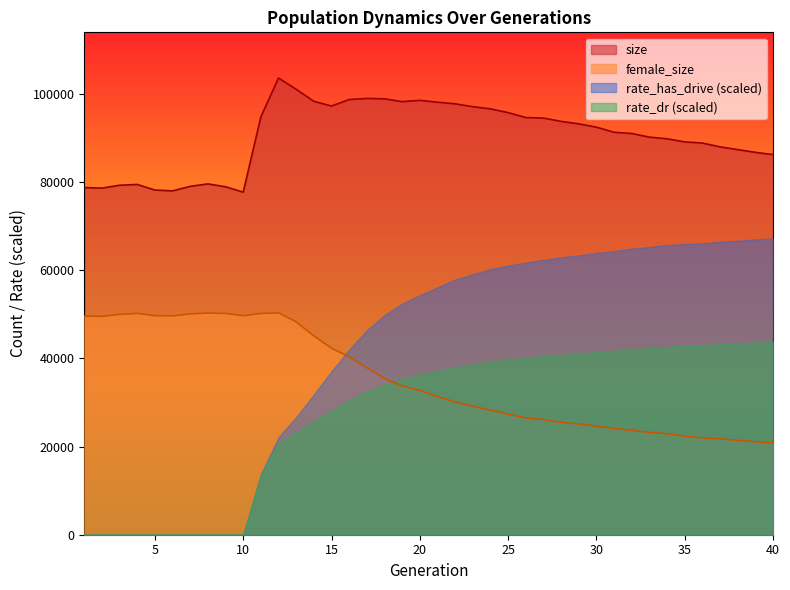

The size series shows 51290 at 11. True or false?

False